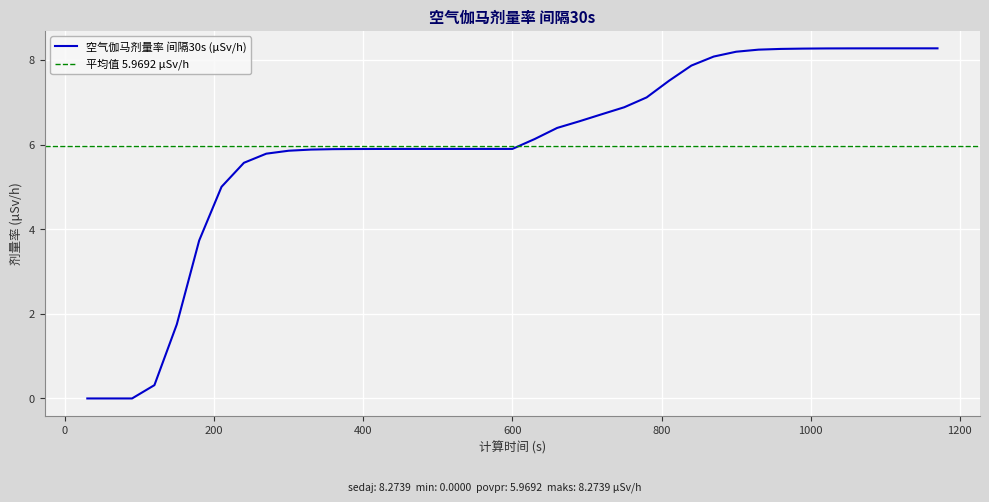

Reading right to left, transcribe all the data shown in this chart.

8.3	8.3	8.3	8.3	8.3	8.3	8.3	8.3	8.2	8.2	8.1	7.9	7.5	7.1	6.9	6.7	6.6	6.4	6.1	5.9	5.9	5.9	5.9	5.9	5.9	5.9	5.9	5.9	5.9	5.9	5.8	5.6	5.0	3.7	1.8	0.3	0.0	0.0	0.0